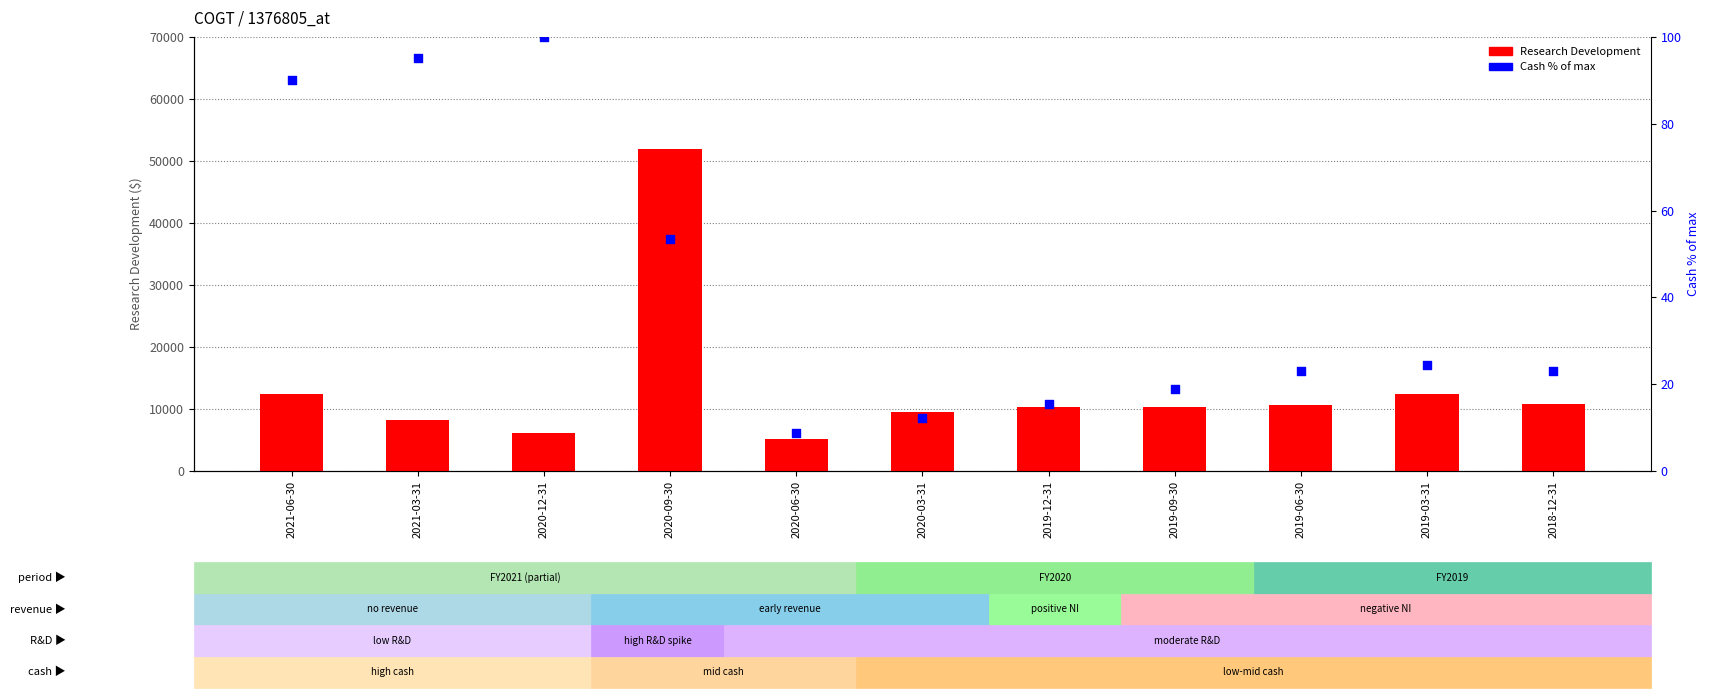

Which series has the widest spread of Y values?

Research Development